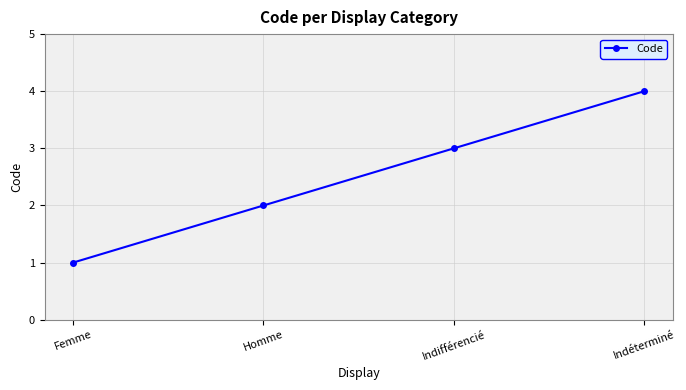

Rank the categories by value from lowest to highest.

Femme, Homme, Indifférencié, Indéterminé